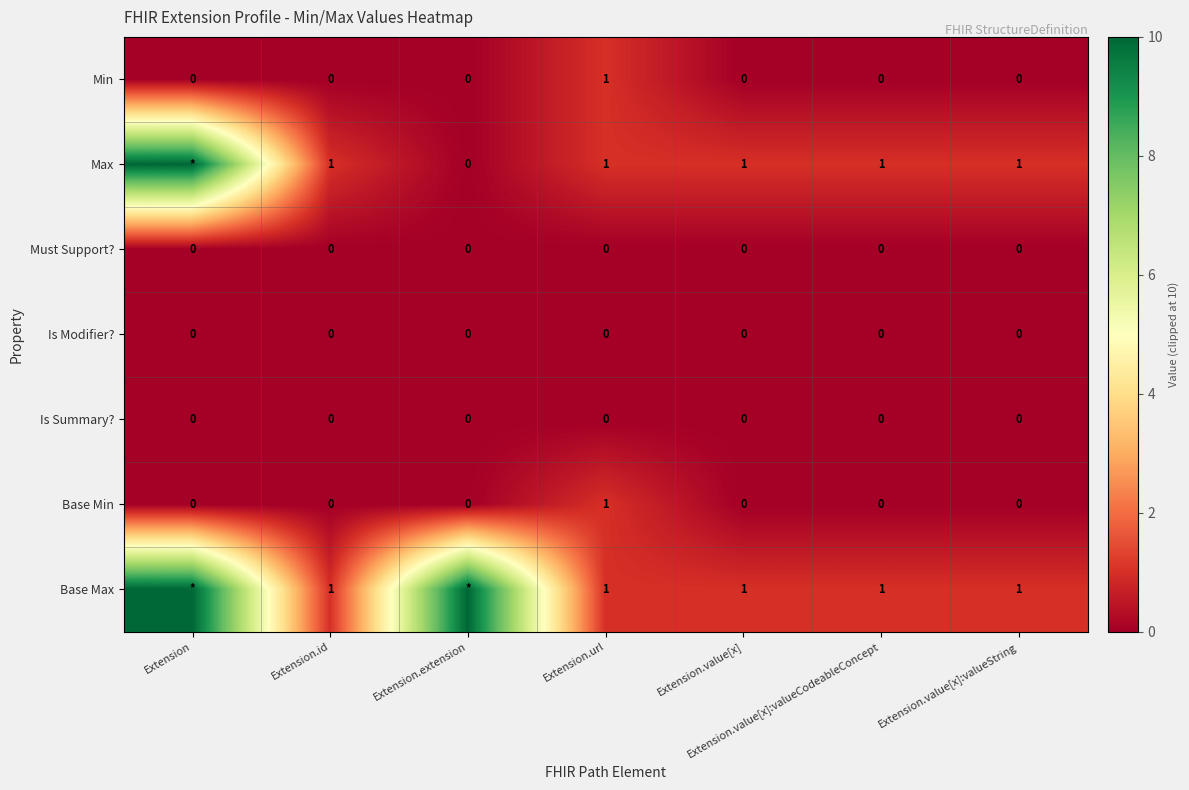

Which category has the highest value across all series?

Extension